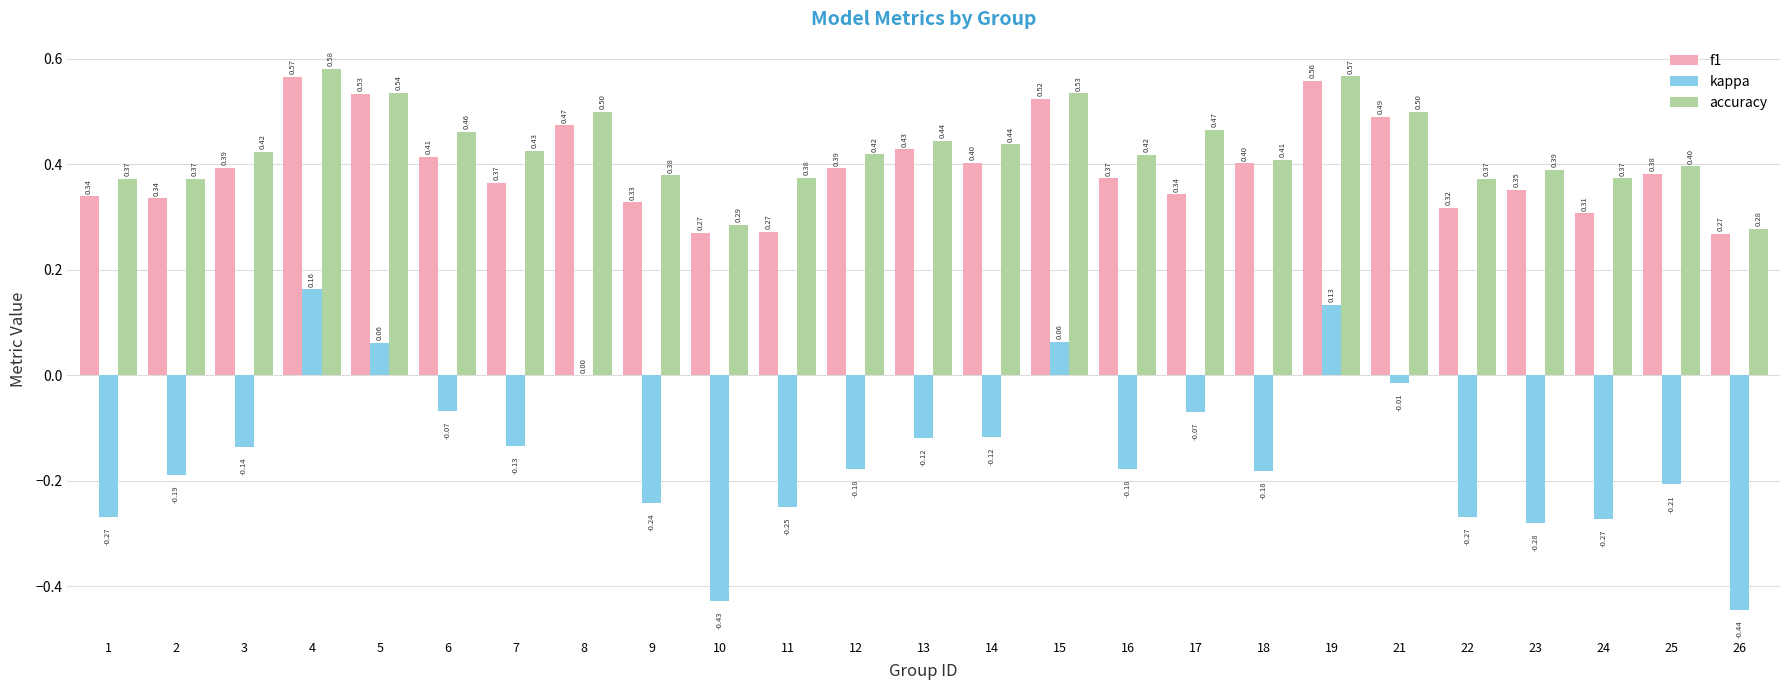

Between 24 and 26, which series saw the biggest shift?

kappa